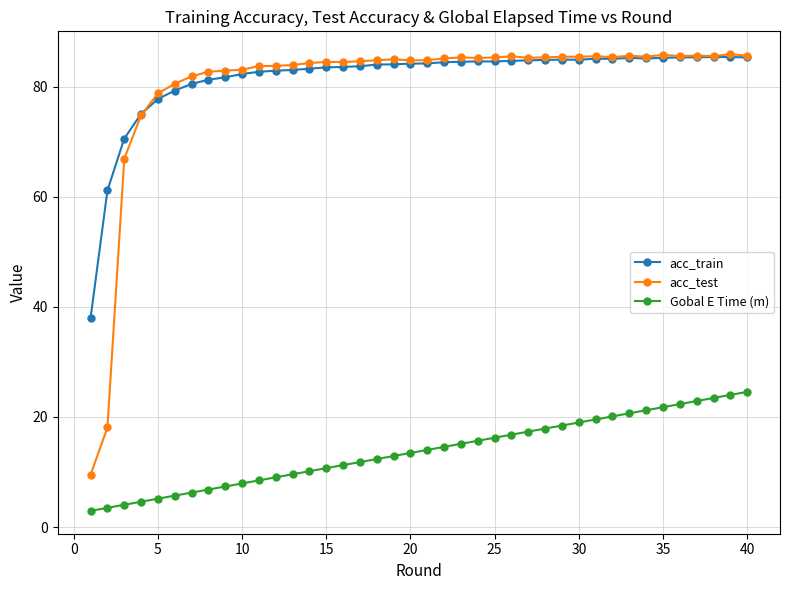

True or false: acc_test and Gobal E Time (m) cross at least once.

False